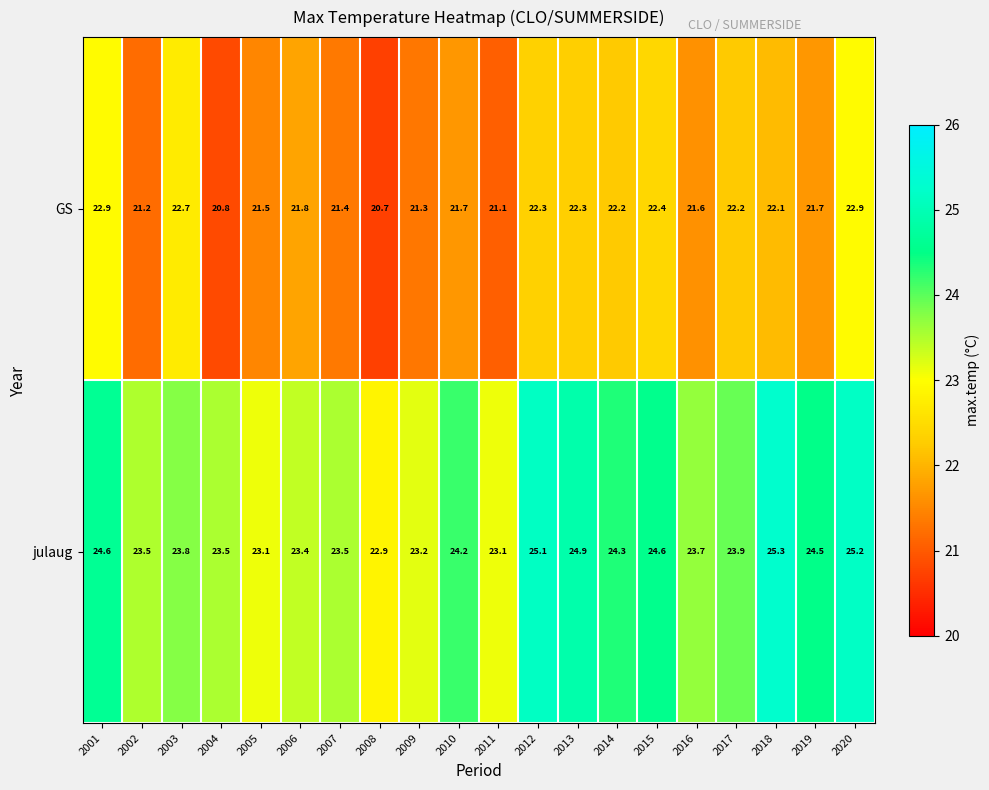

What is the approximate value of GS at 2016?

21.6